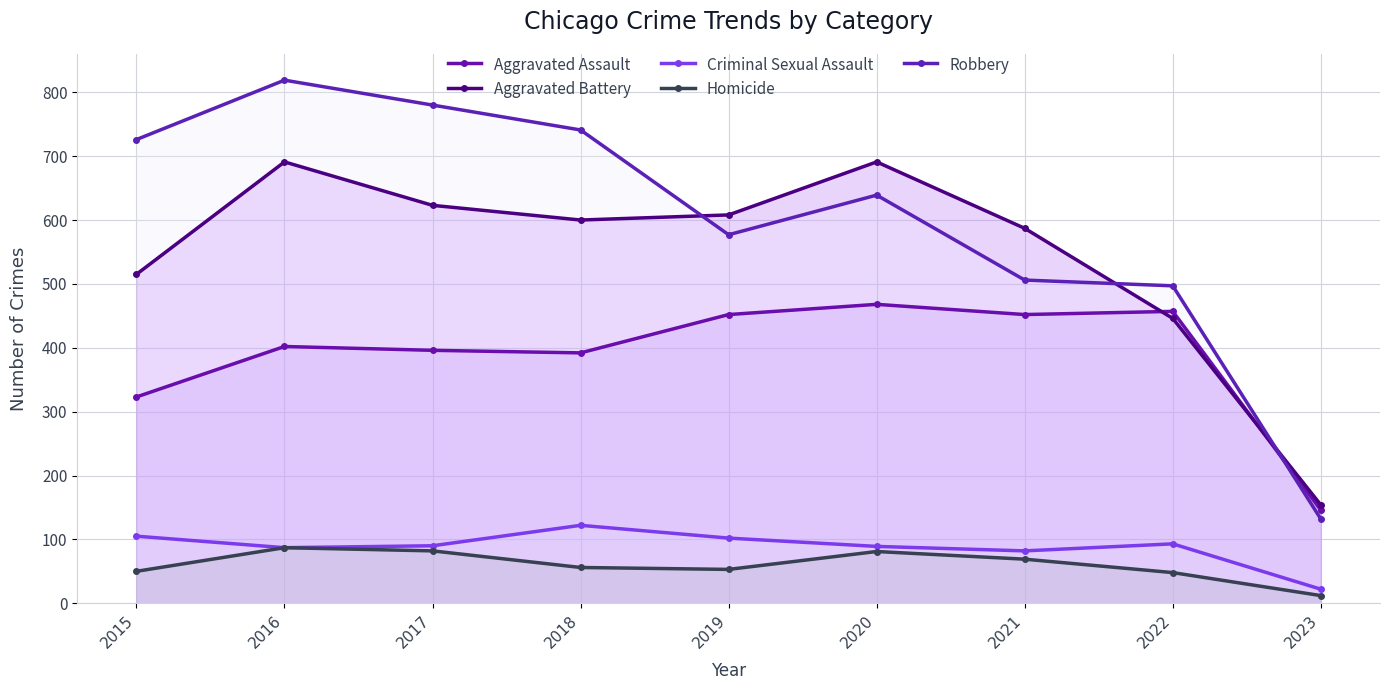

Where is the first local minimum for Aggravated Assault?

2018